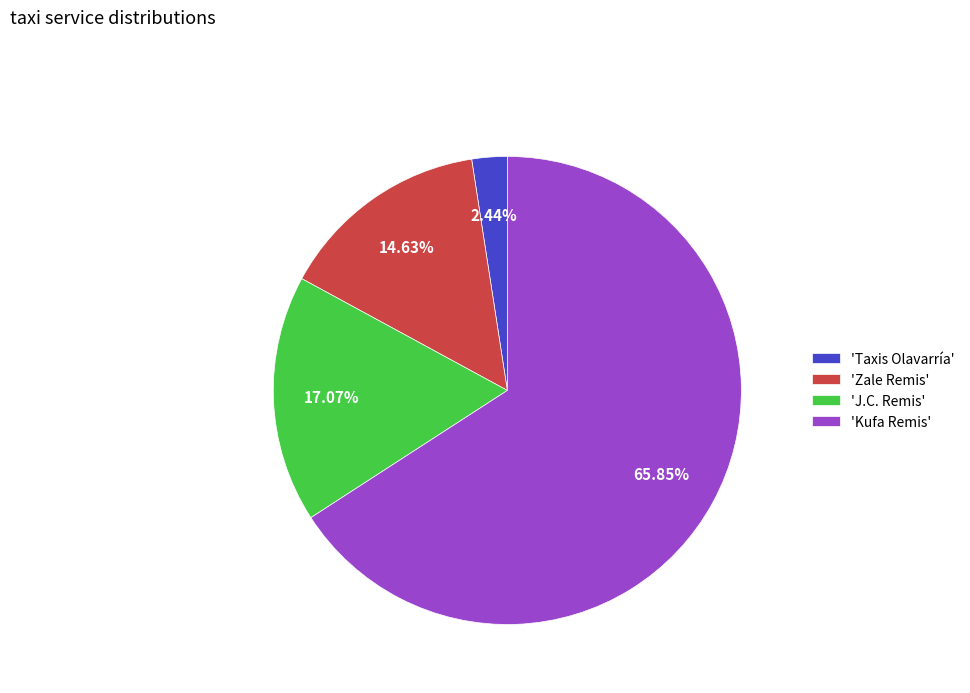

Between 'Zale Remis' and 'J.C. Remis', which is larger?

'J.C. Remis'